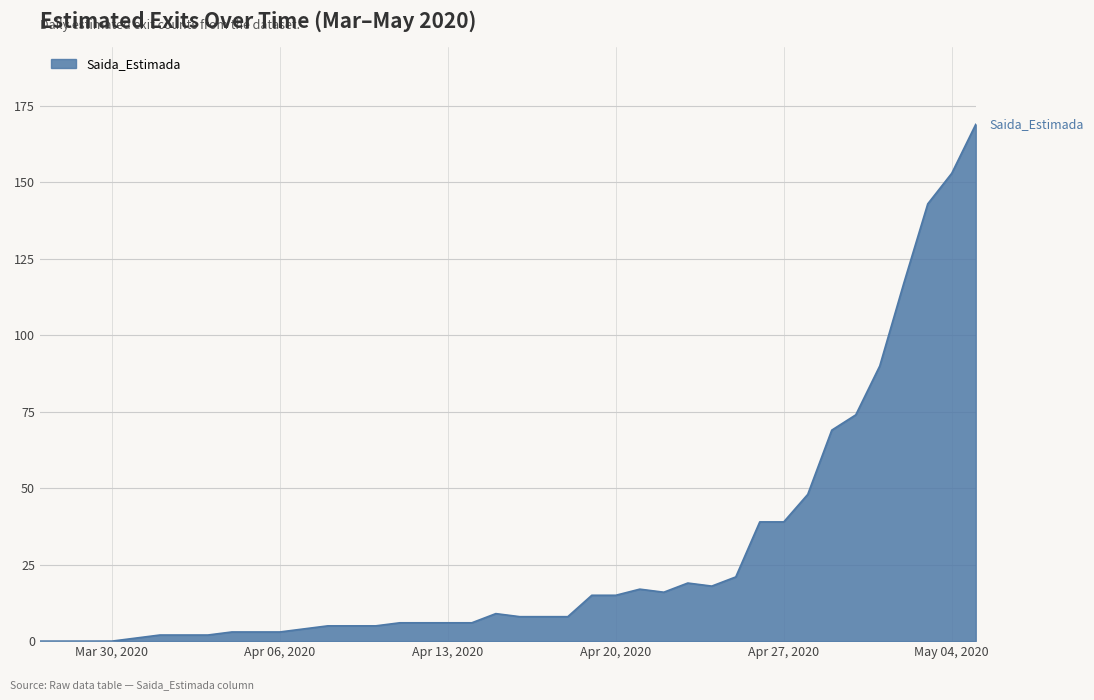

What is the greatest value displayed?

169